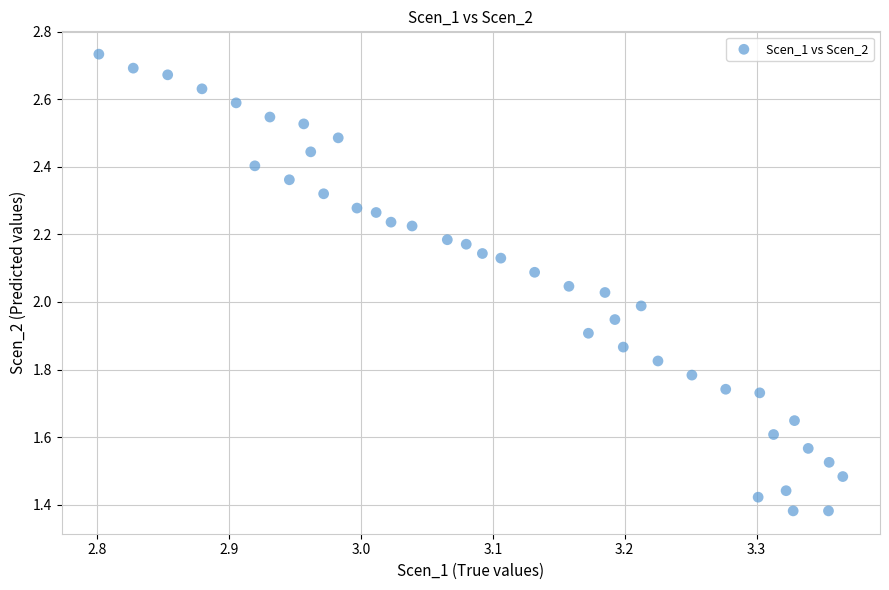

What is the range of X values (max minus min)?

0.6